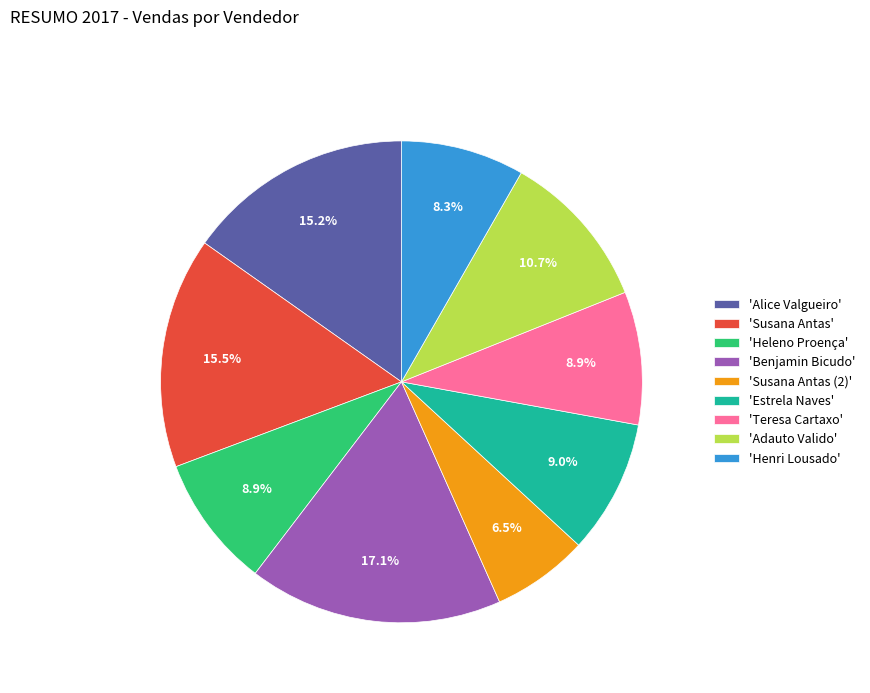

Is 'Adauto Valido' the majority of the pie?

No